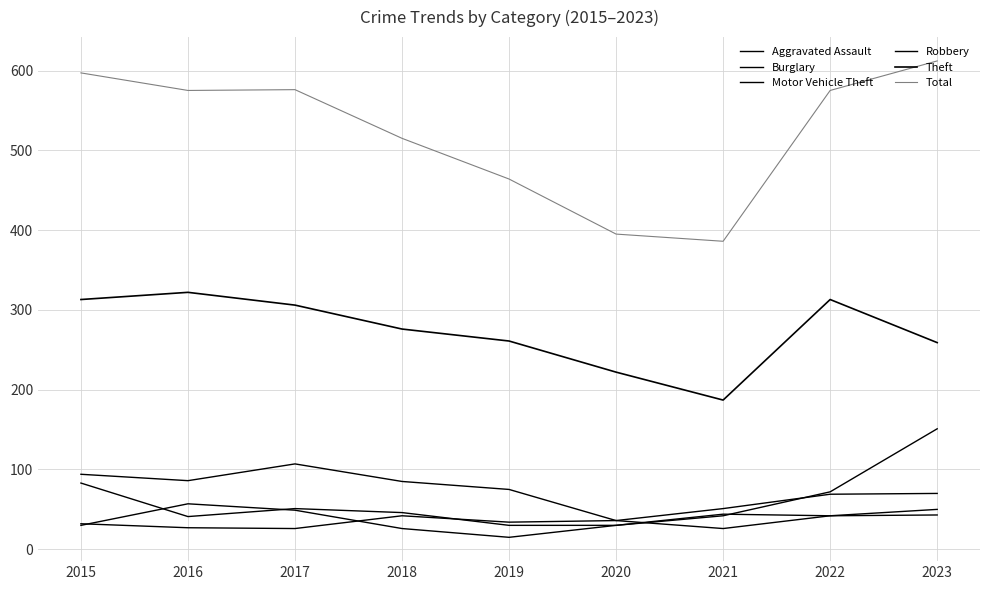

What is the value of the Burglary point at the 1st from the left?

94